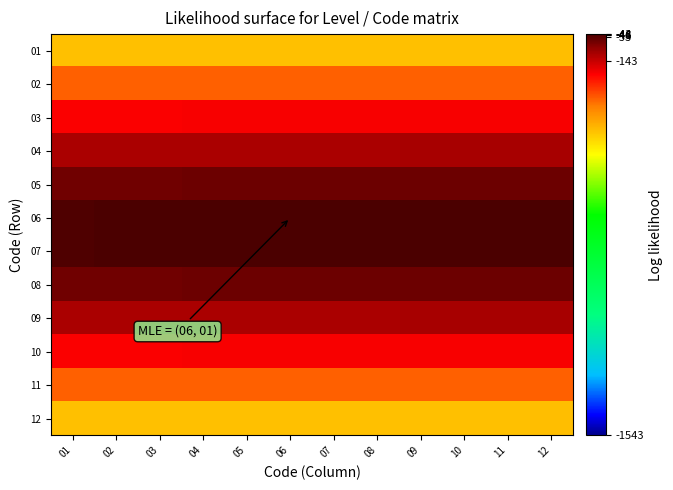

Rank the series at 02 from highest to lowest value.

06, 07, 05, 08, 04, 09, 03, 10, 02, 11, 01, 12